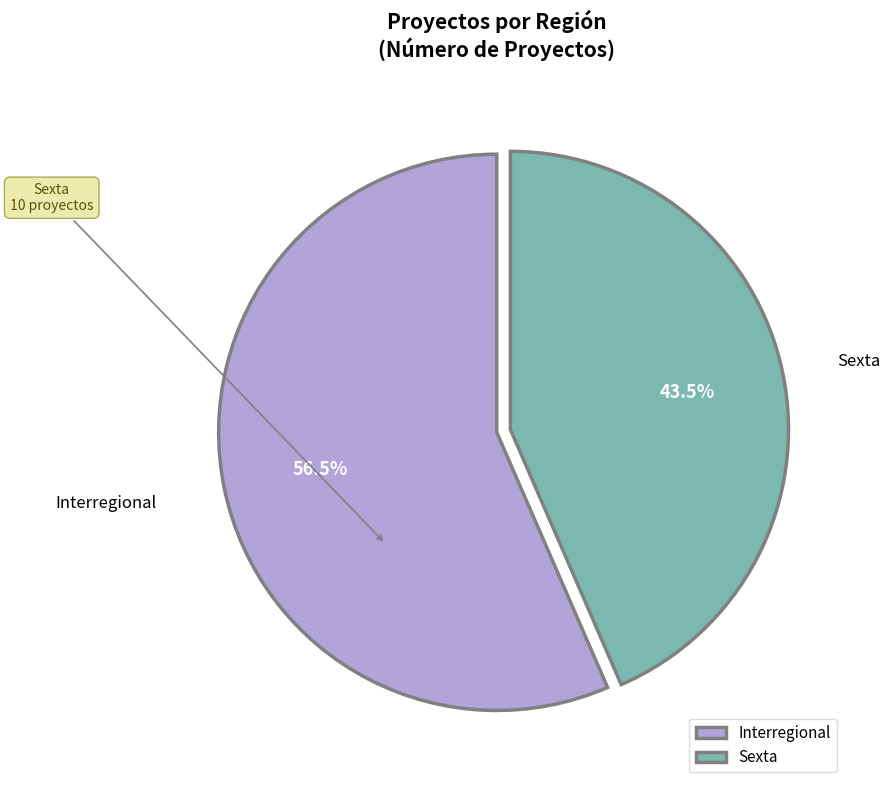

To the nearest percent, what is the combined percentage of Sexta and Interregional?

100%